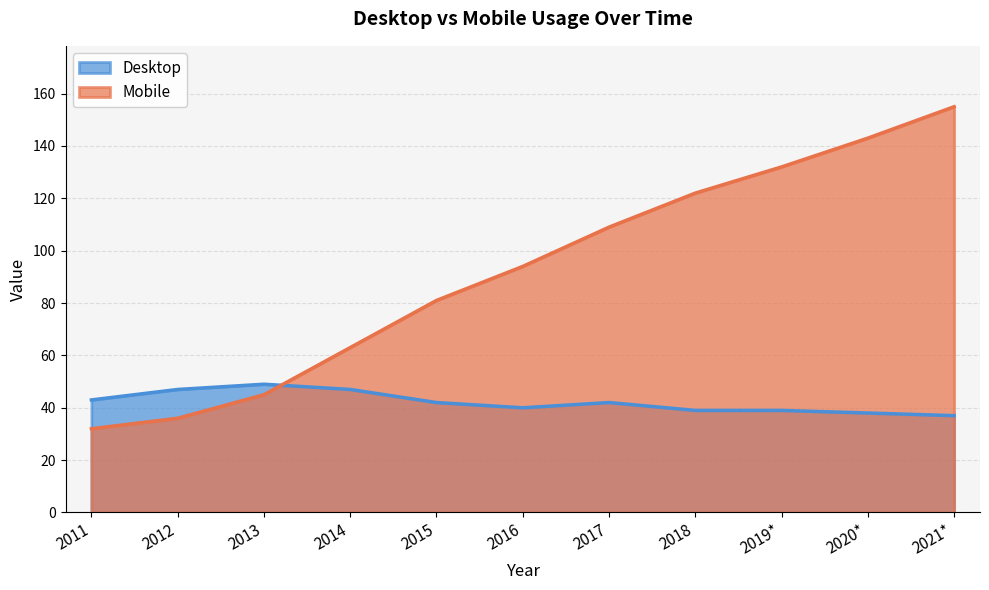

At which label is Desktop closest to 43?

2011